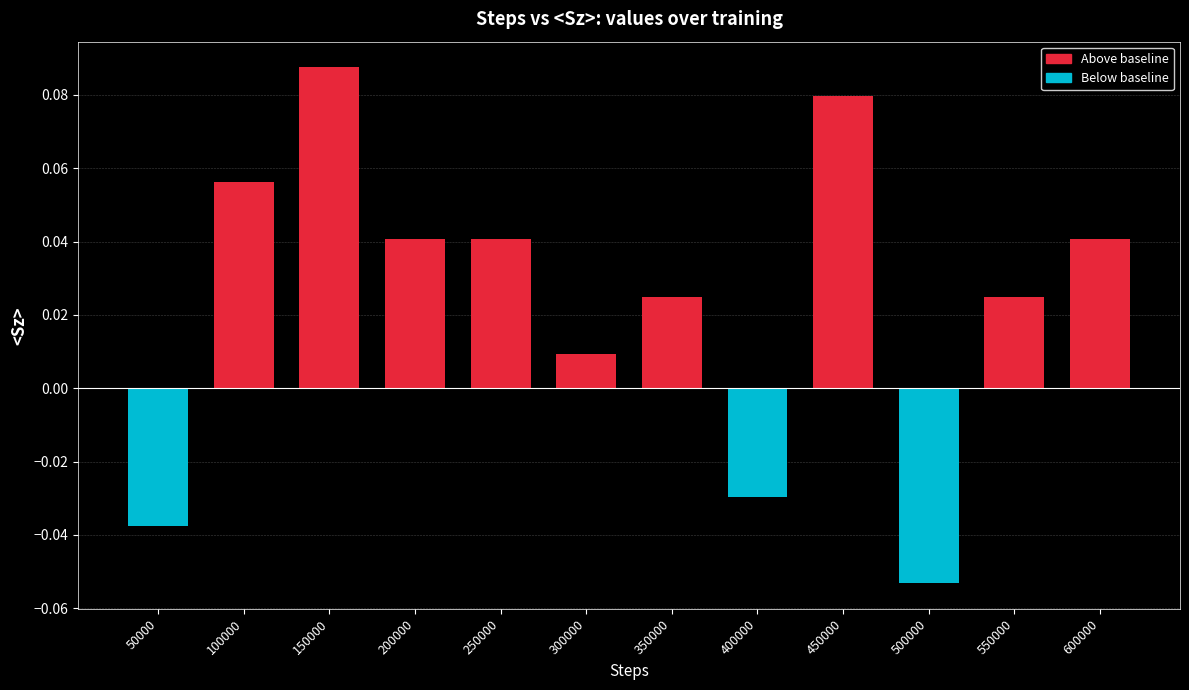

Between 350000 and 400000, which is larger?

350000